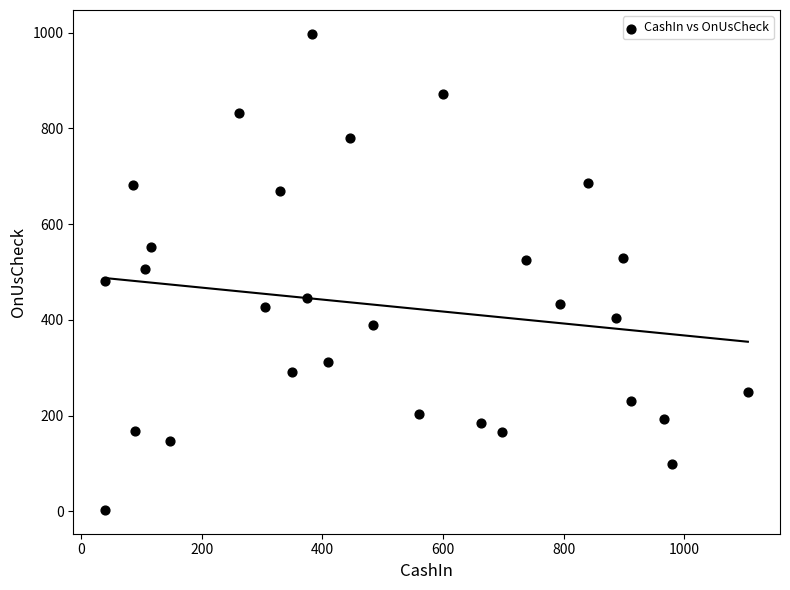

What is the range of Y values (max minus min)?

994.3